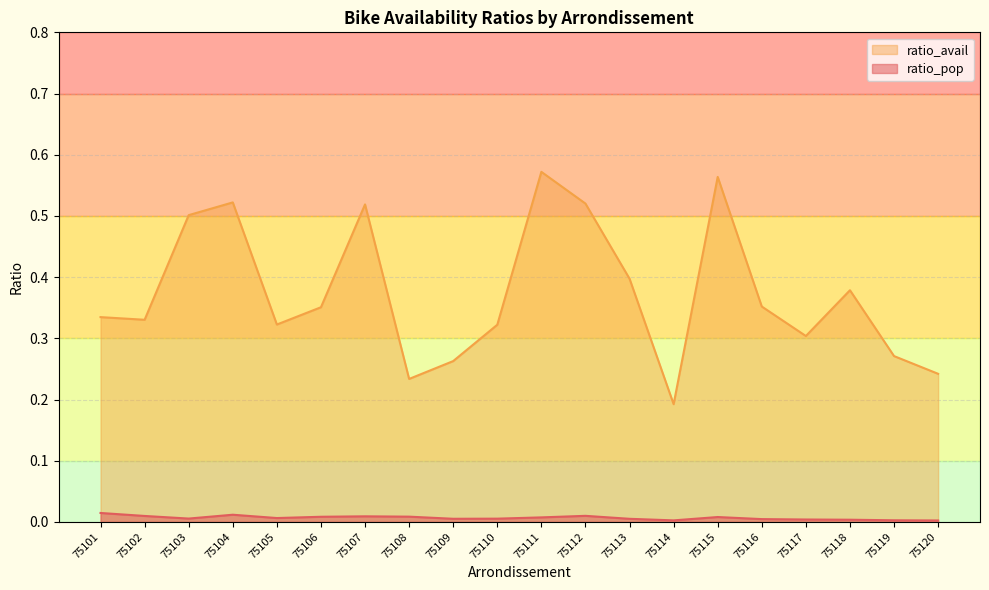

True or false: ratio_avail and ratio_pop intersect in this chart.

False